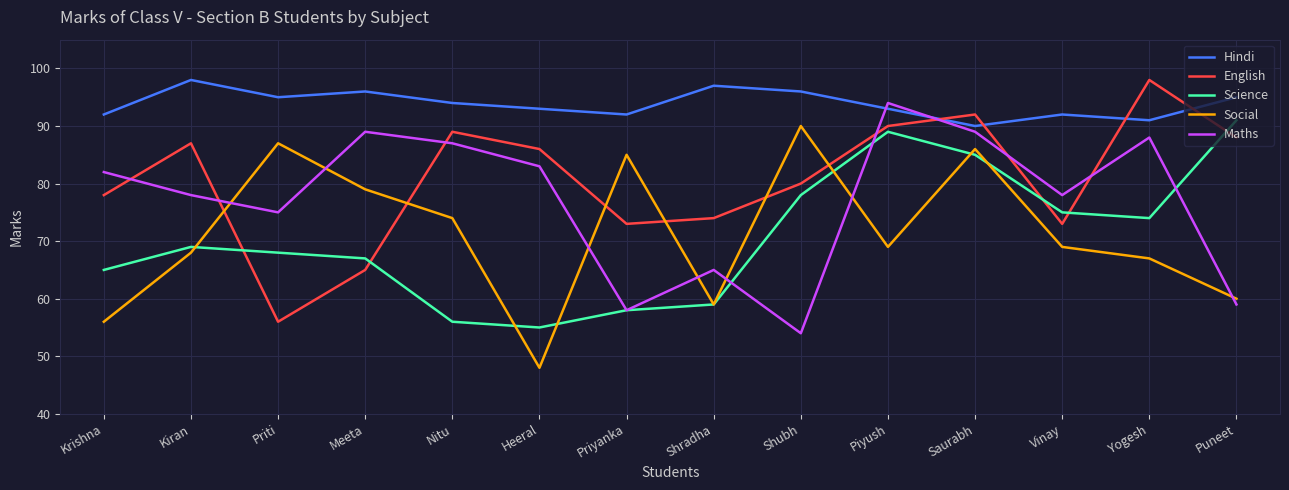

What are all the series names shown in the legend?

Hindi, English, Science, Social, Maths